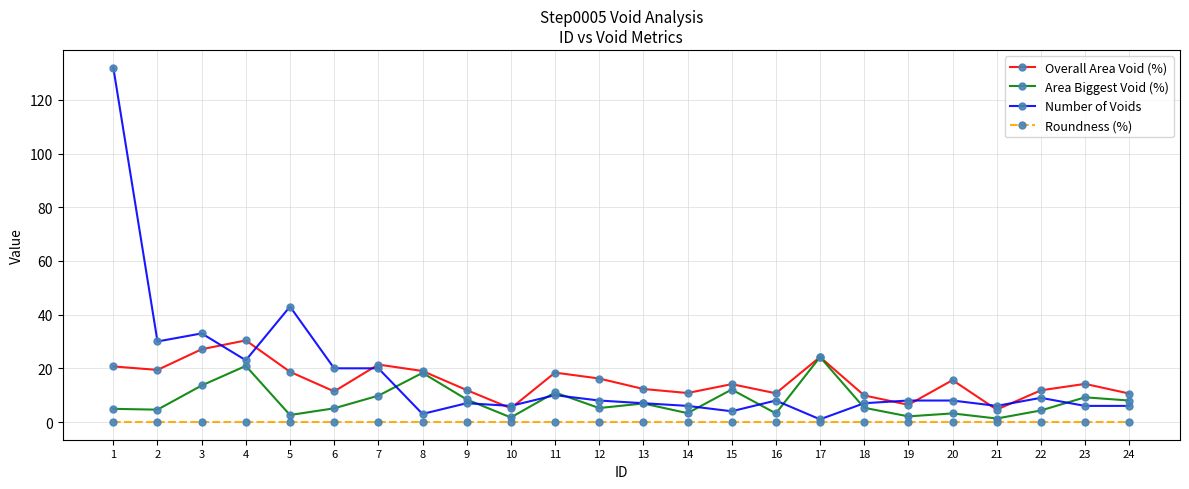

What is the difference between the highest and lowest values at 6?

20.0